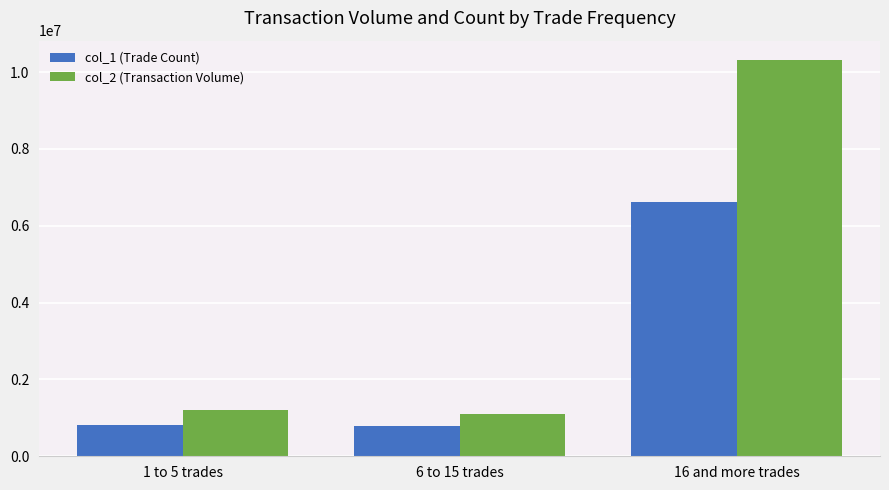

What is the sum of the col_1 (Trade Count) values at 1 to 5 trades and 6 to 15 trades?

1608000